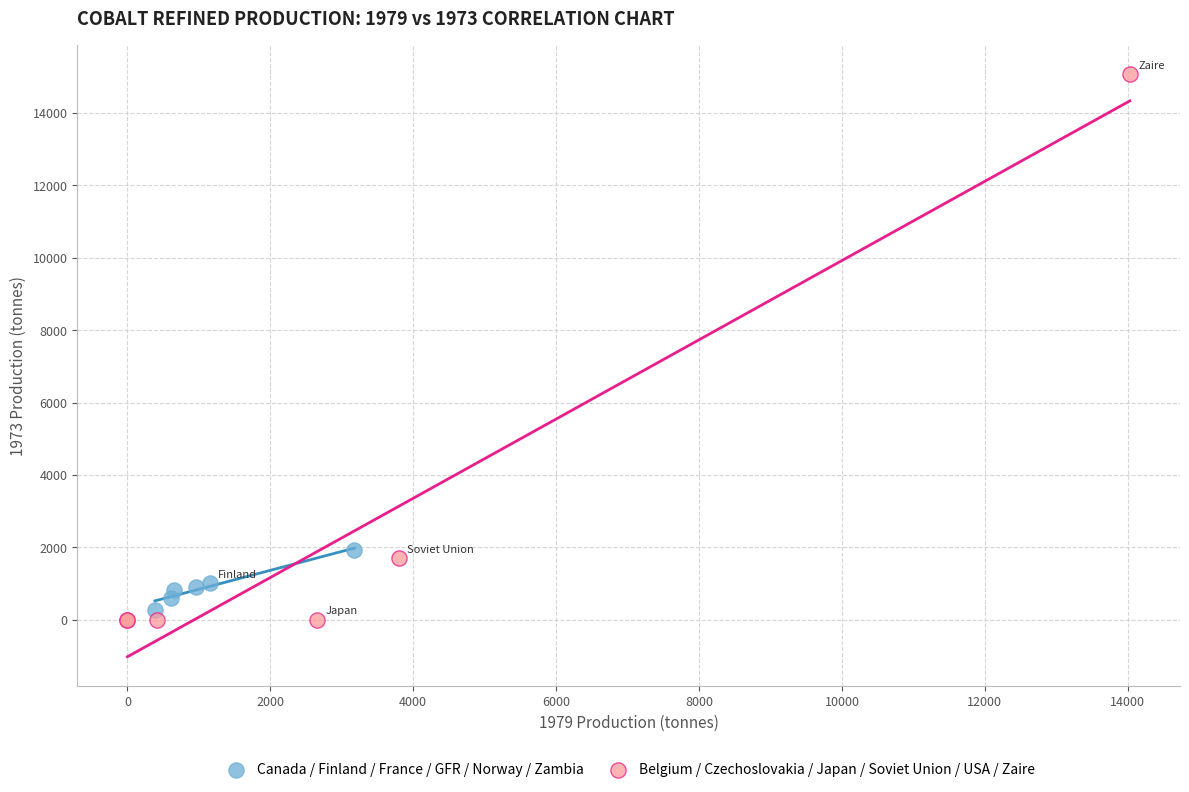

Which series reaches the maximum Y coordinate?

Belgium / Czechoslovakia / Japan / Soviet Union / USA / Zaire